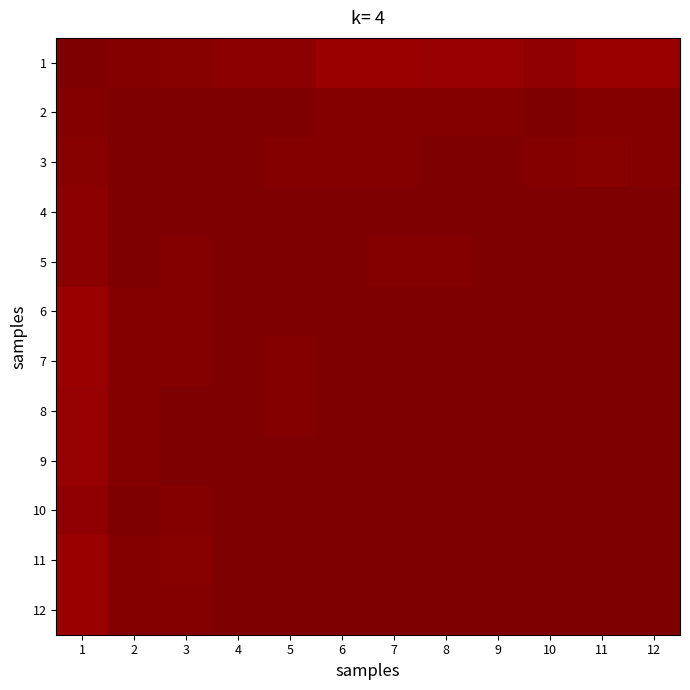

At which category is the sum across all series the highest?

4